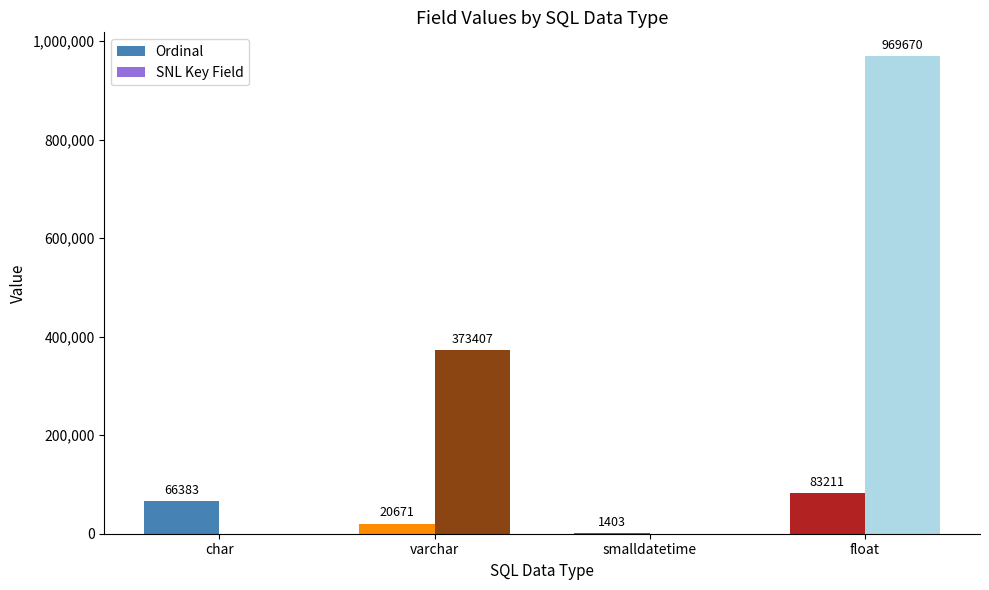

Which series has the largest total across all categories?

SNL Key Field